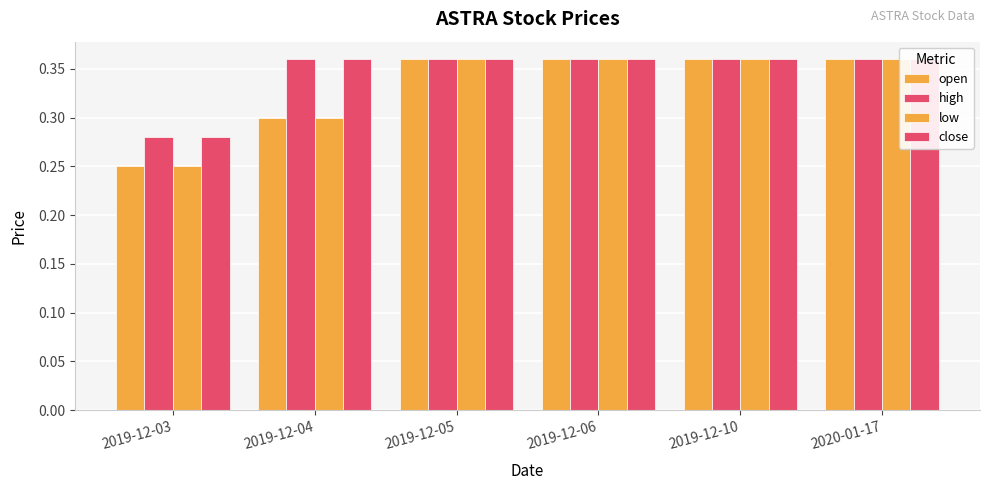

Are the bars horizontal?

No